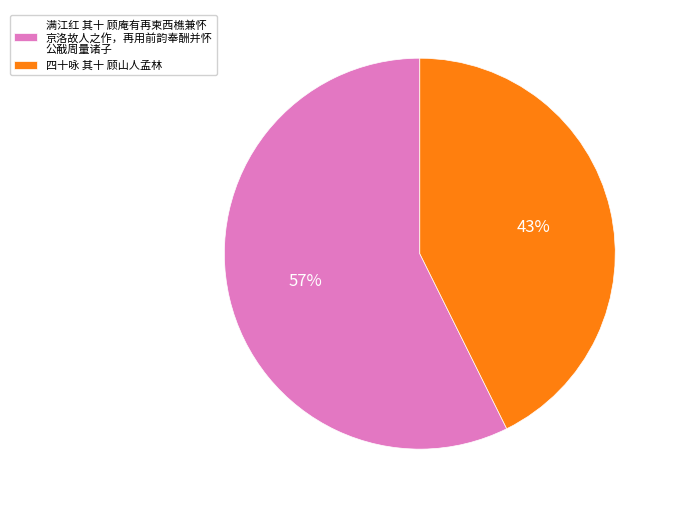

Which category accounts for the majority?

满江红 其十 顾庵有再柬西樵兼怀 京洛故人之作，再用前韵奉酬并怀 公㦷周量诸子